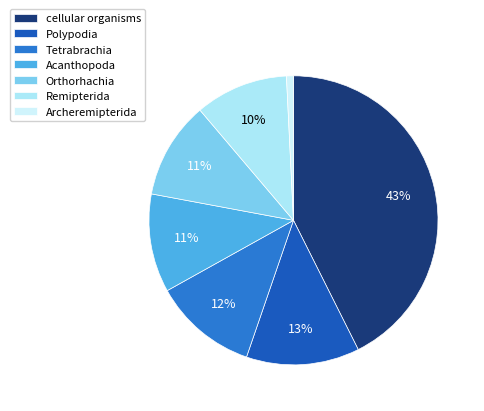

To the nearest percent, what is the average slice percentage?

14%